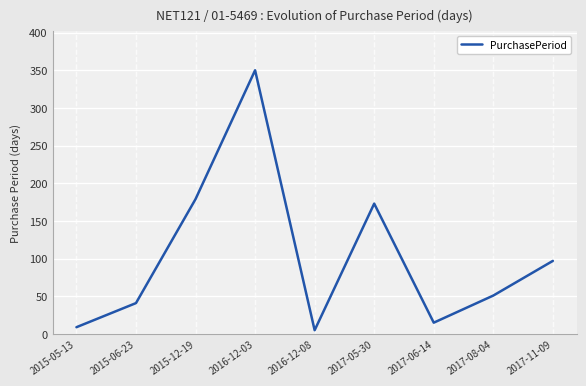

Between 2015-06-23 and 2017-05-30, which is larger?

2017-05-30